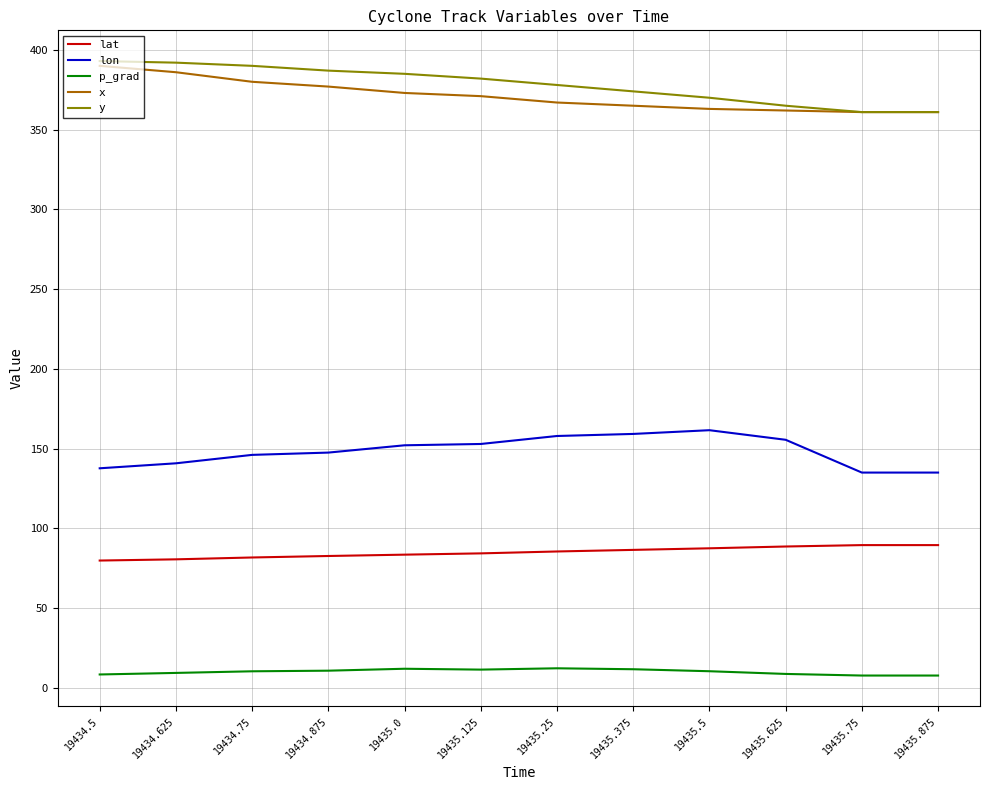

Does the chart have visible grid lines?

Yes